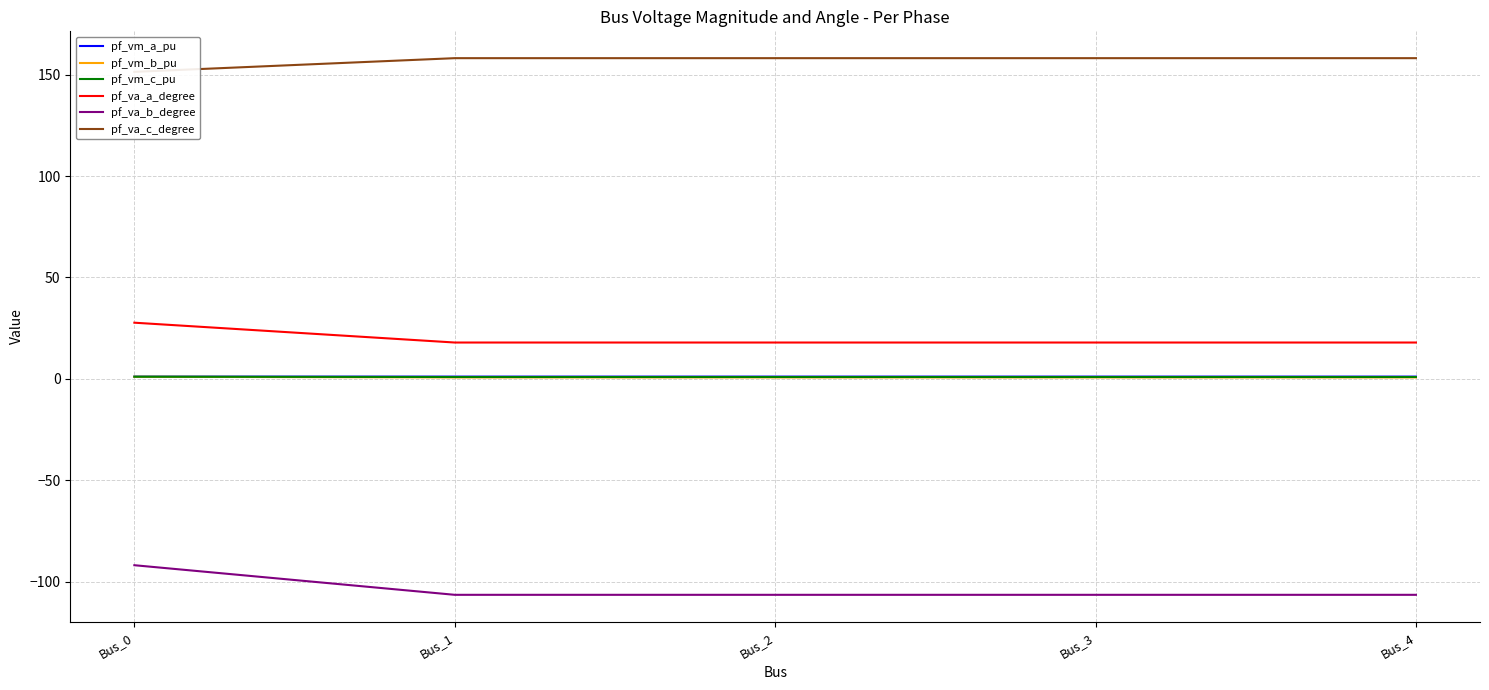

What is the value of the pf_vm_b_pu point at the 3rd from the left?

0.7